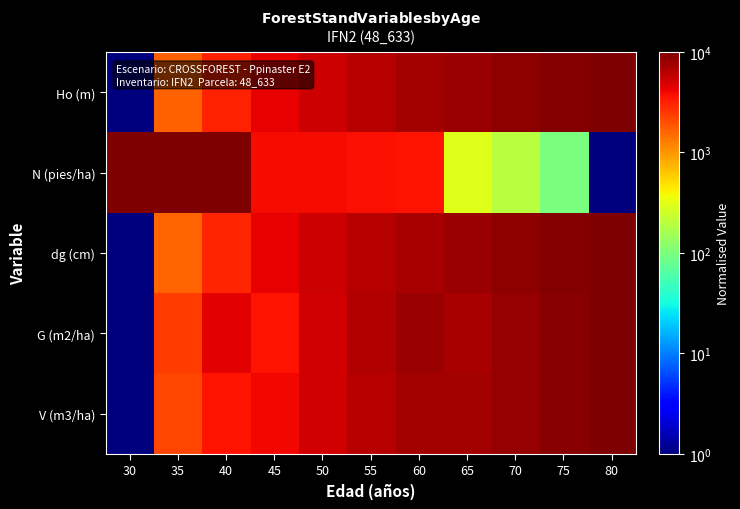

At how many categories does at least one series exceed 9721?

4